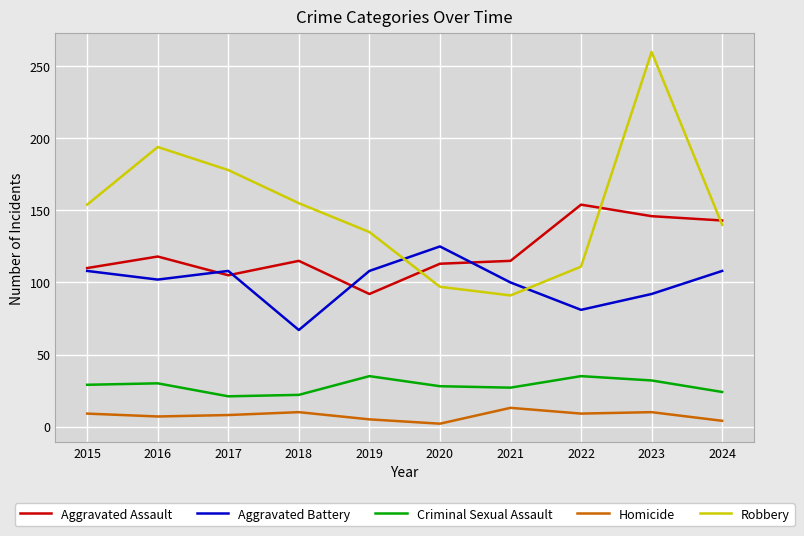

Does the chart display data point markers on the line(s)?

No